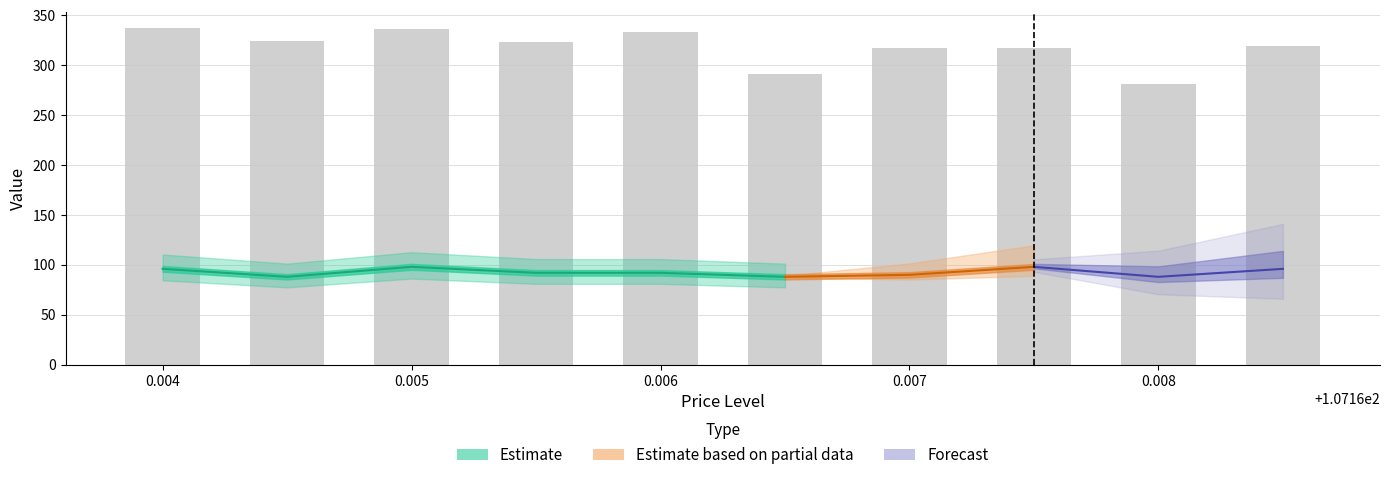

Which category has the lowest value across all series?

0.008